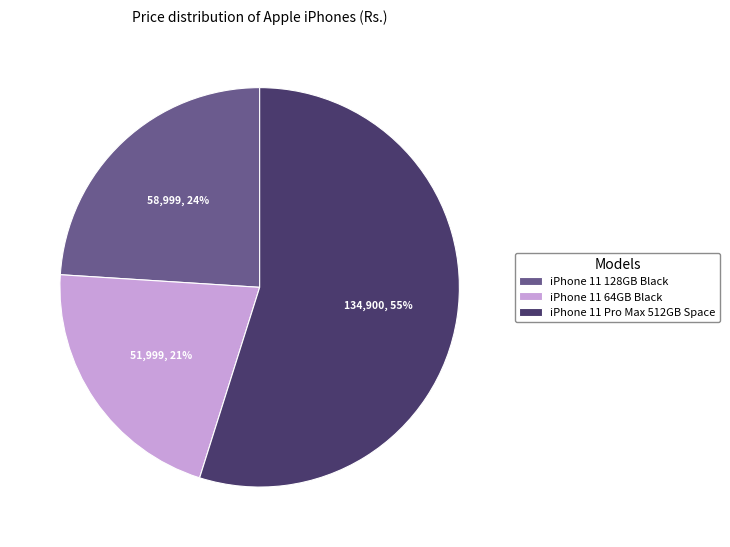

Which has a higher value, iPhone 11 64GB Black or iPhone 11 Pro Max 512GB Space?

iPhone 11 Pro Max 512GB Space